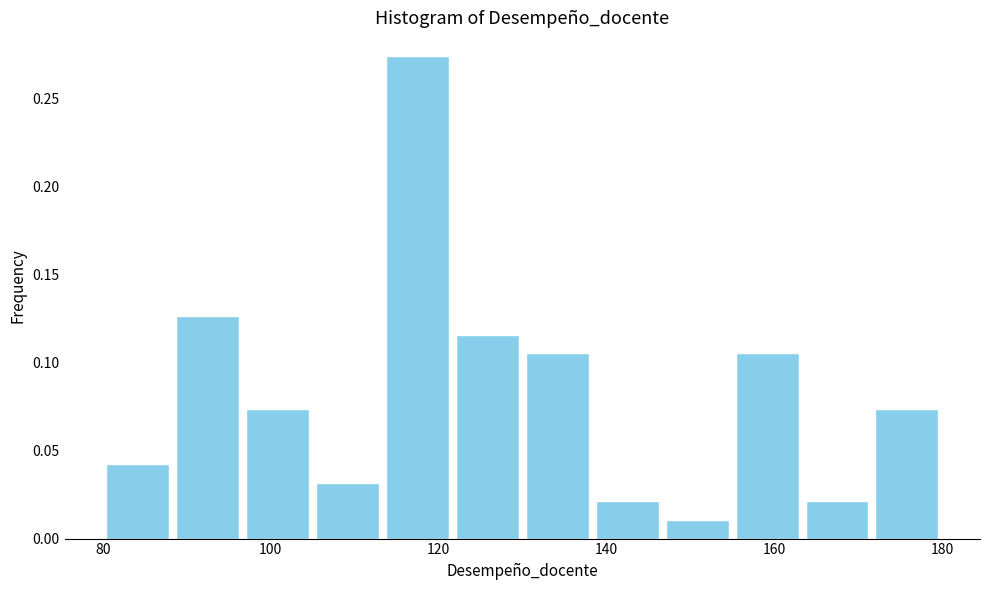

Reading left to right, transcribe this chart: for each bar, give the range it covers on the x-axis and its height. Neither the bar edges nor the heights are printed on the chart, so give them approximately, as read against the axes.

80 to 88: 0.040
88 to 96: 0.125
96 to 106: 0.075
106 to 114: 0.030
114 to 122: 0.275
122 to 130: 0.115
130 to 138: 0.105
138 to 146: 0.020
146 to 156: 0.010
156 to 164: 0.105
164 to 172: 0.020
172 to 180: 0.075